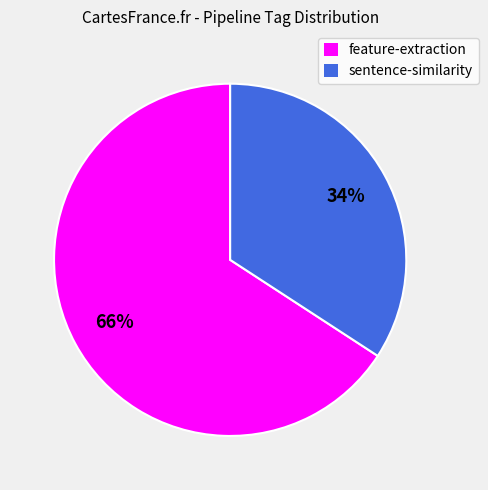

What is the largest slice in the pie chart?

feature-extraction